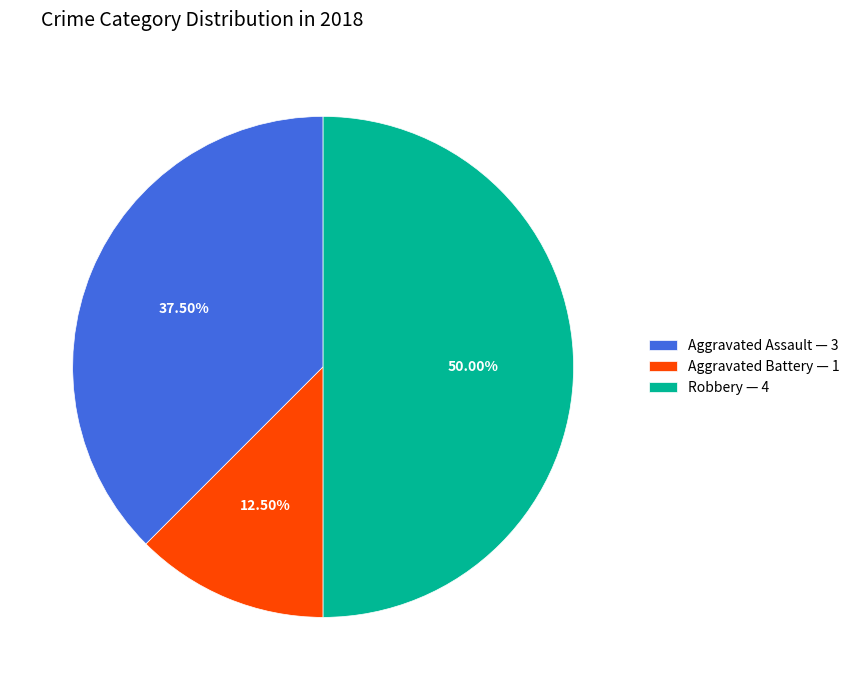

What percentage do Aggravated Battery and Aggravated Assault together represent?

50.0%